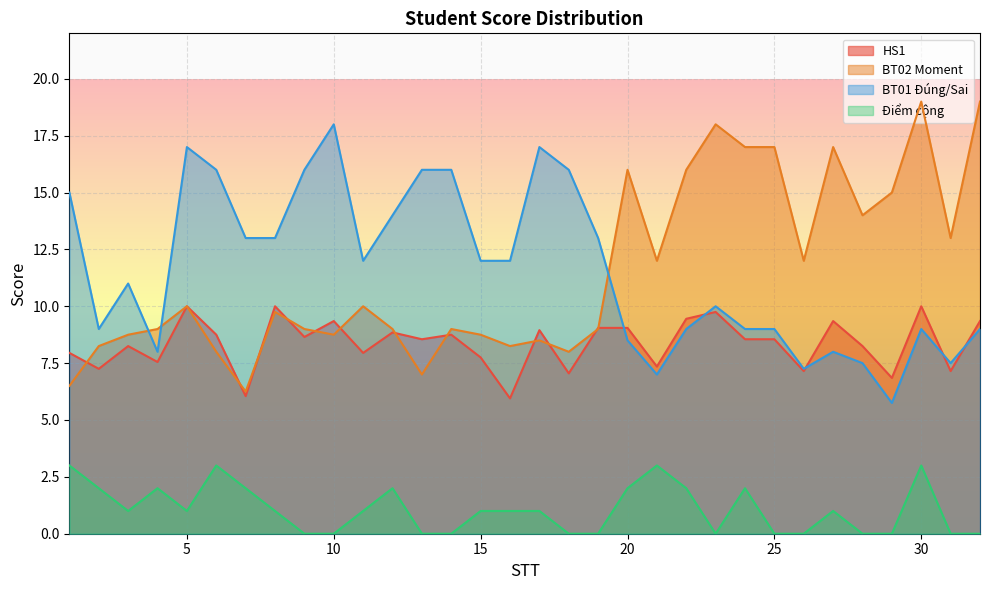

How many values in the HS1 series are below 8?

12